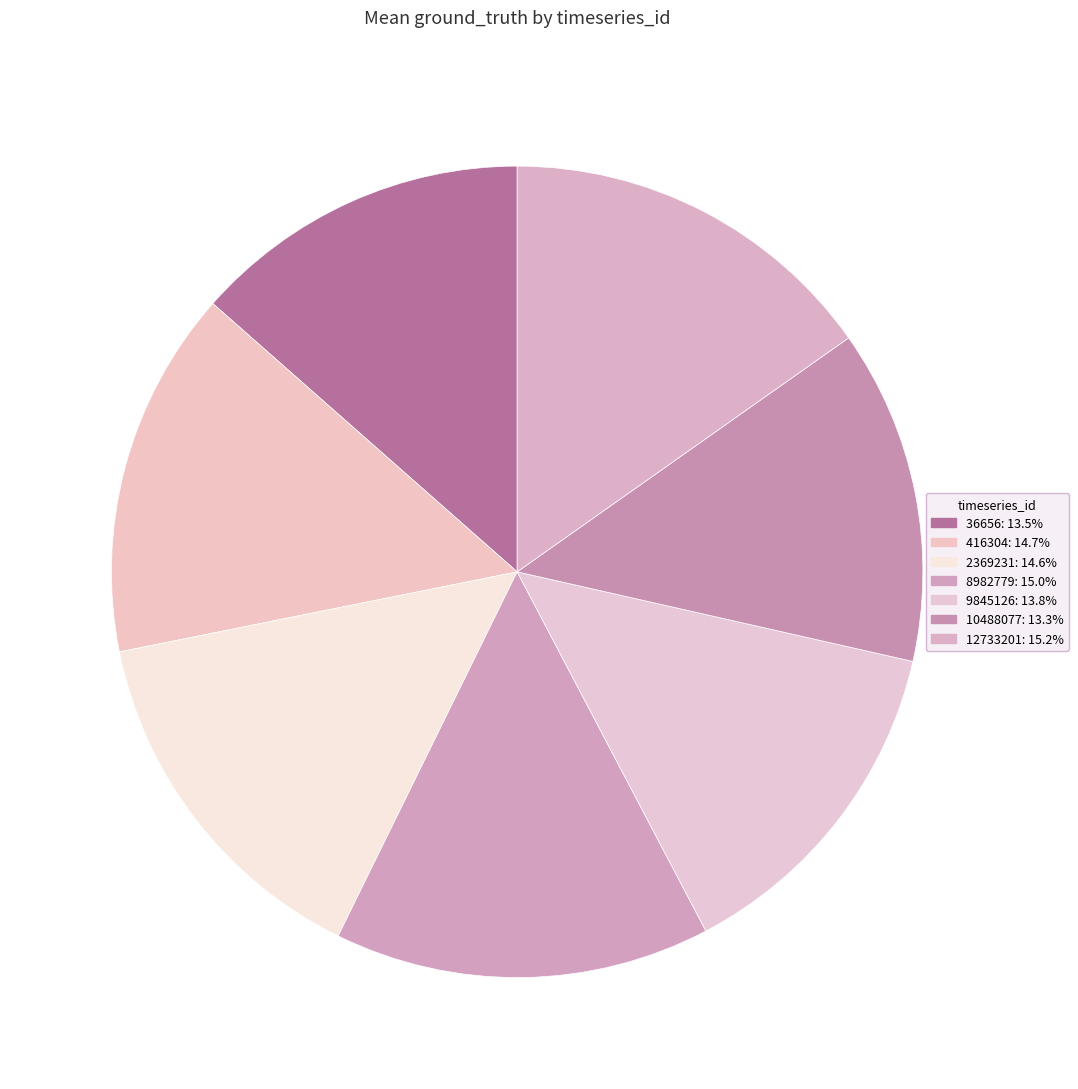

How many slices are in this pie chart?

7